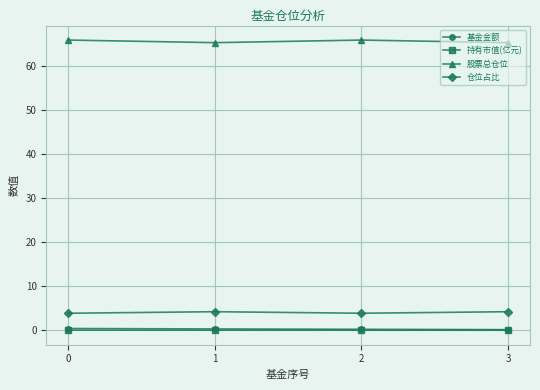

True or false: 股票总仓位 and 基金金额 intersect in this chart.

False